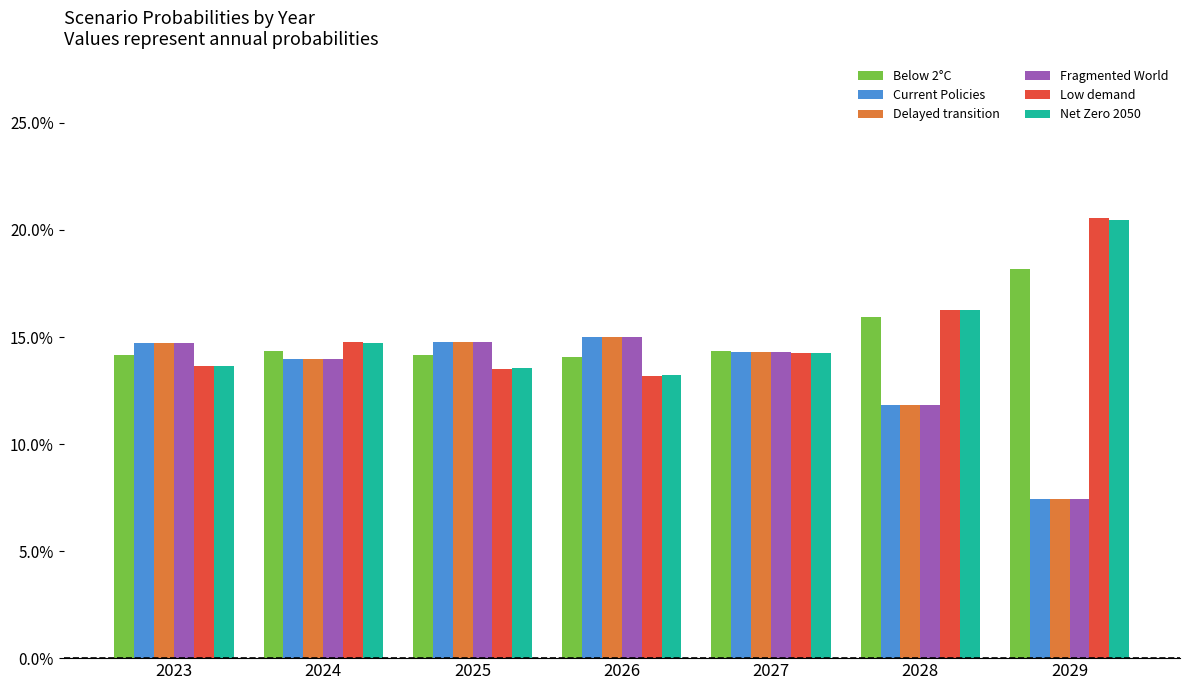

What are all the series names shown in the legend?

Below 2°C, Current Policies, Delayed transition, Fragmented World, Low demand, Net Zero 2050